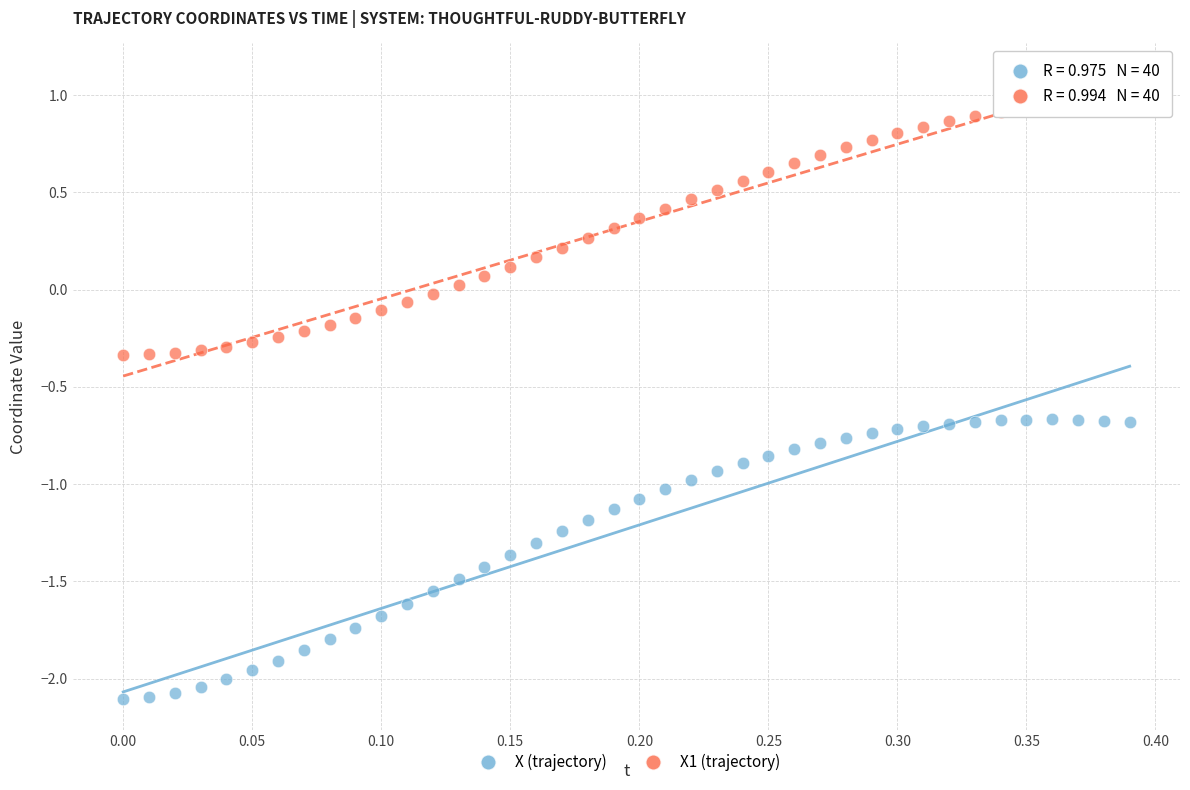

Across all data points, what is the range of Y values (max minus min)?

3.1